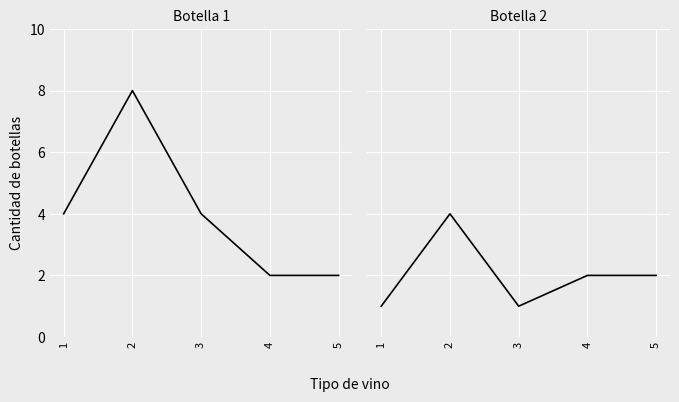

How many categories are shown in the chart?

5